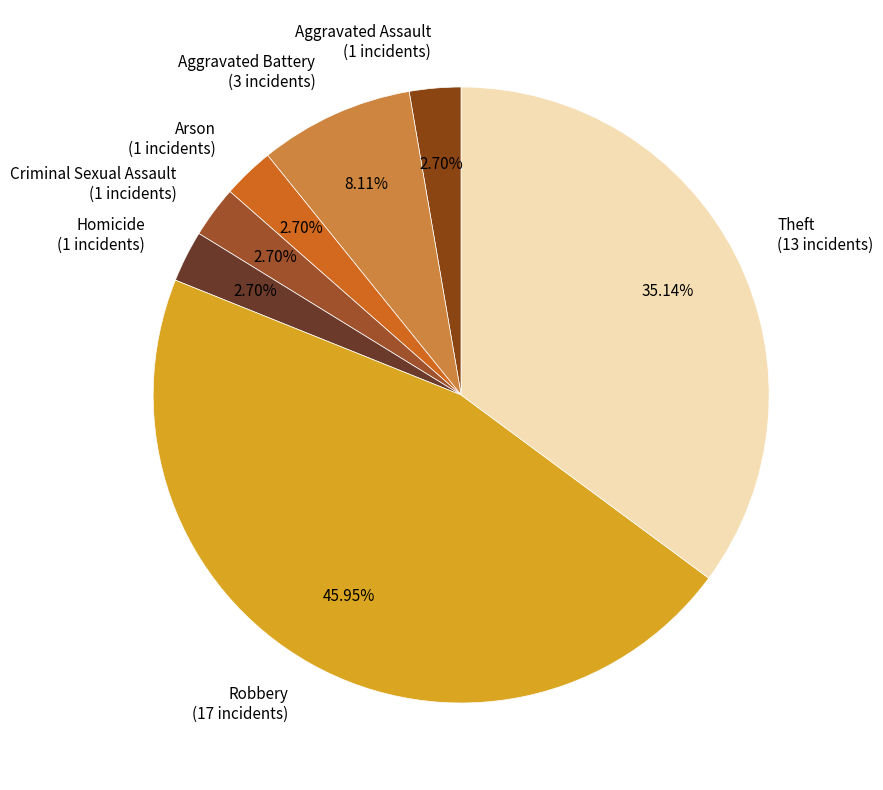

Is there a majority slice in this chart?

No